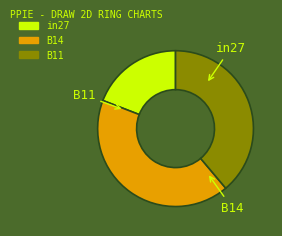

Between in27 and B11, which is larger?

B11